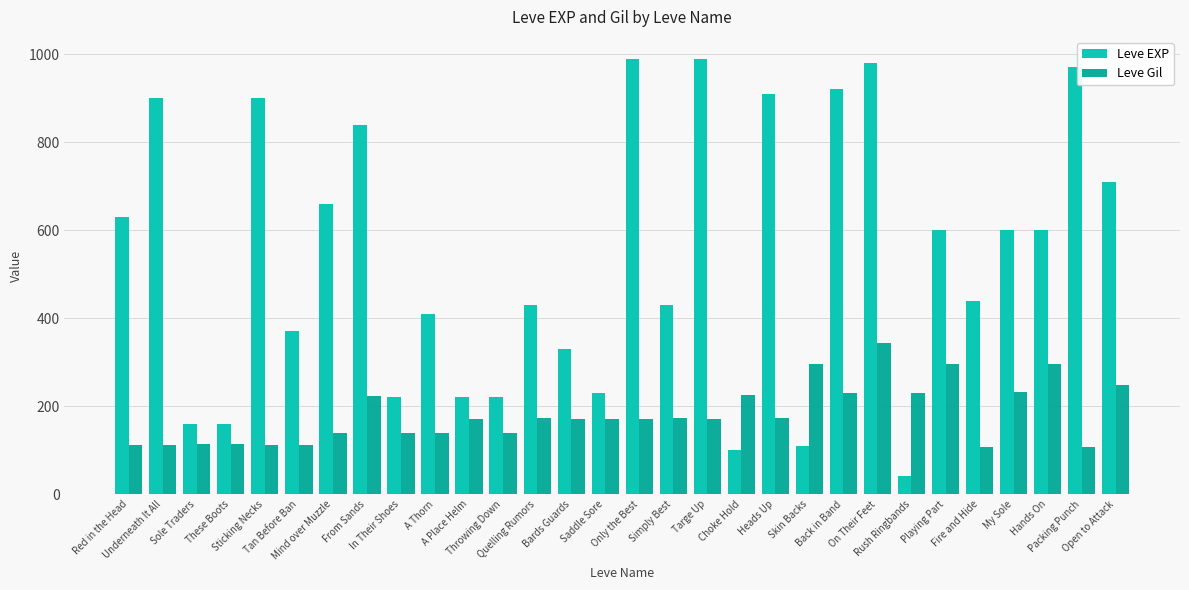

What is the value of the Leve EXP bar at the 9th from the left?

220